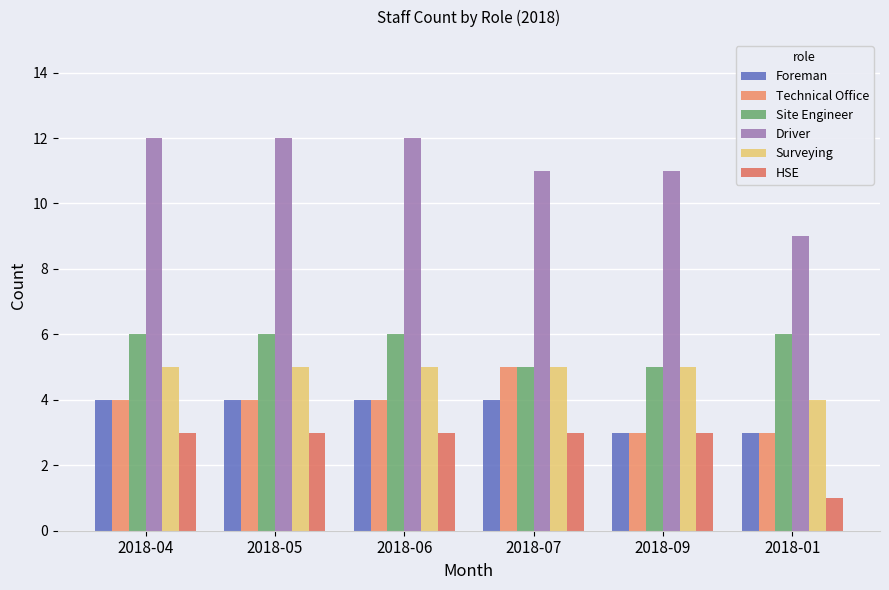

How many Technical Office values are between 3 and 4?

5